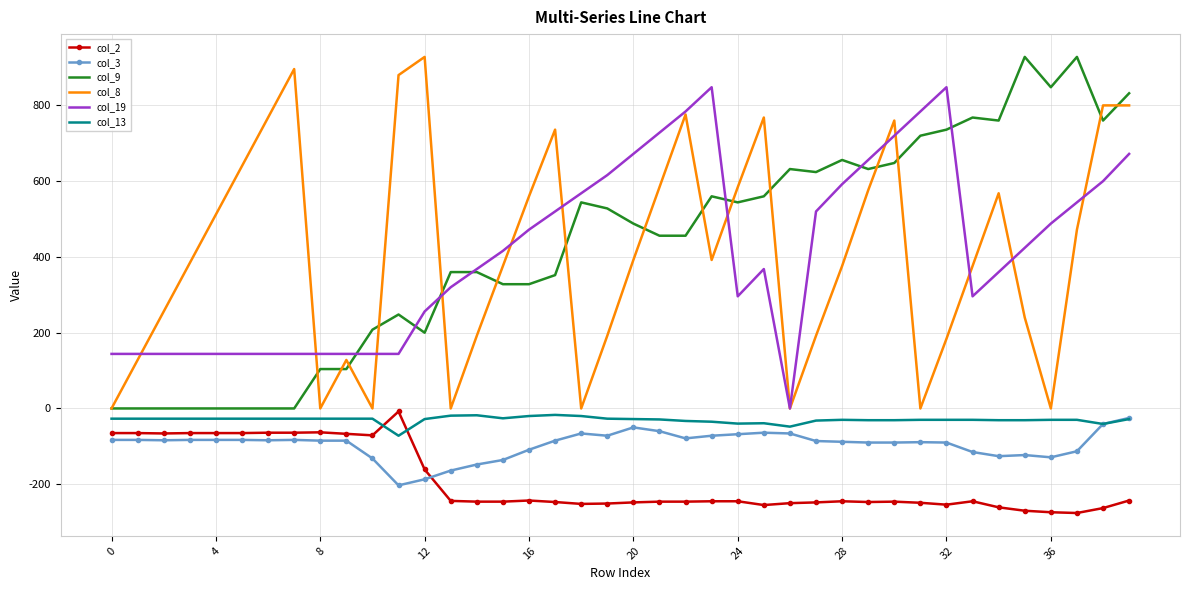

What is the greatest value displayed?

928